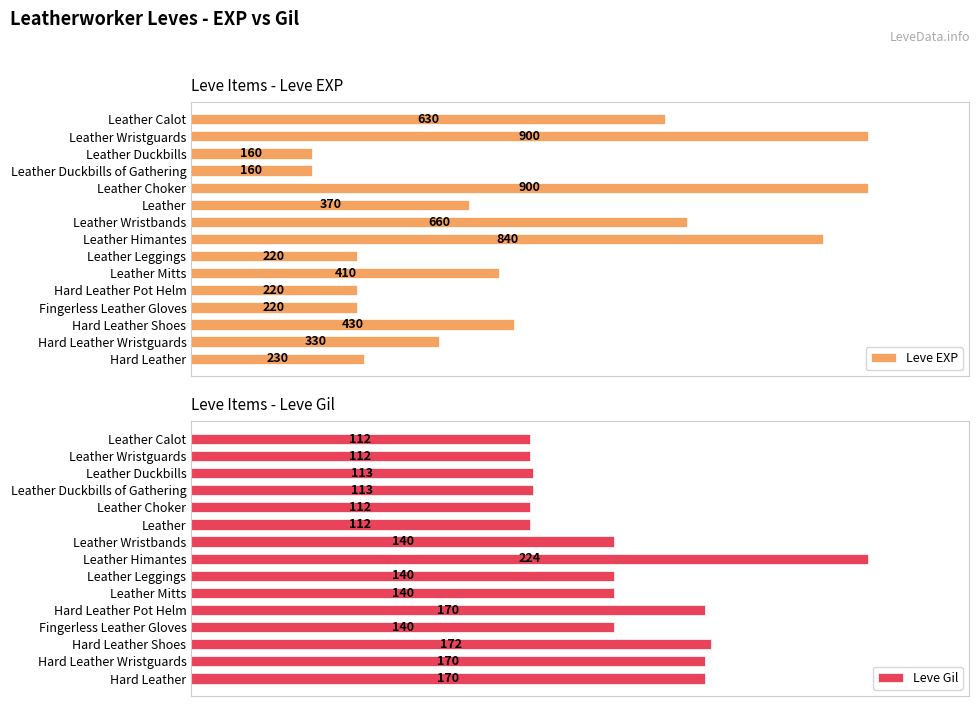

At which label does Leve Gil first exceed 140?

Leather Himantes